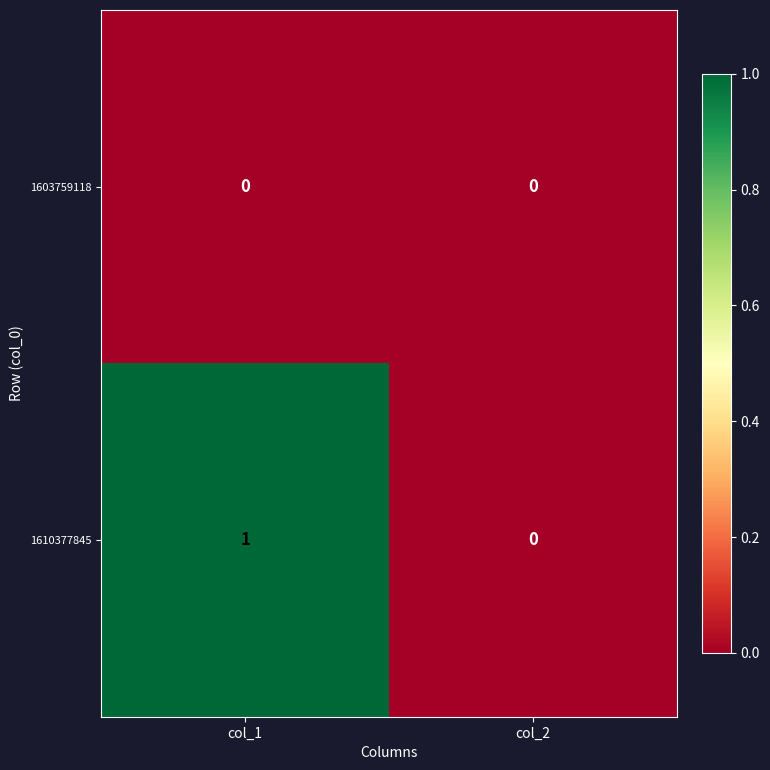

Reading right to left, extract all data points from this chart.

1603759118: 0	0
1610377845: 0	1